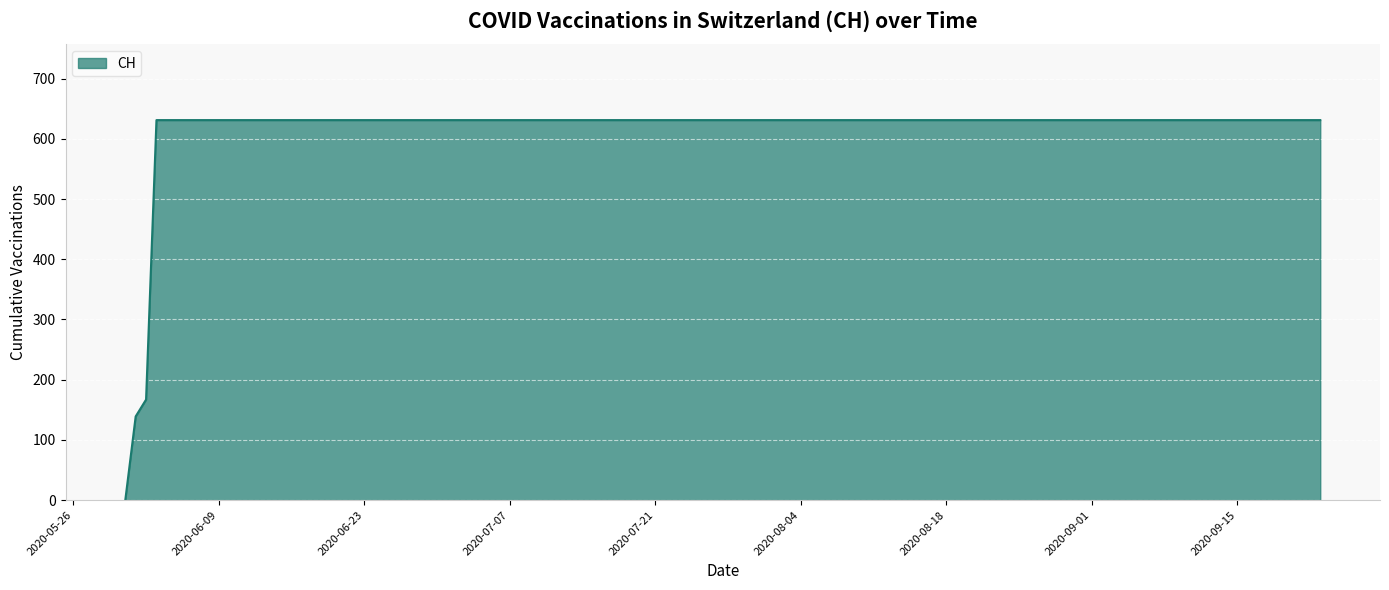

What is the maximum value shown in the chart?

631